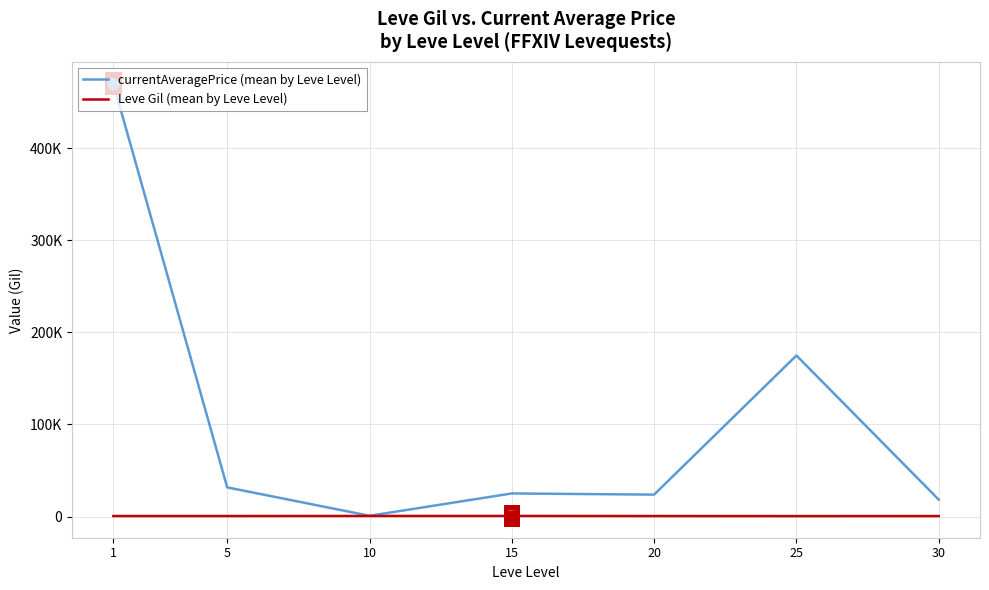

What are all the series names shown in the legend?

currentAveragePrice (mean by Leve Level), Leve Gil (mean by Leve Level)